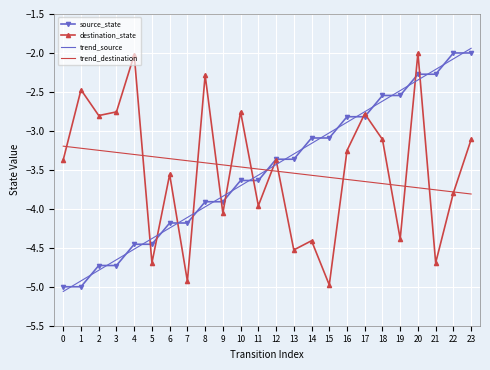

What is the difference between the highest and lowest values at 0?

1.9